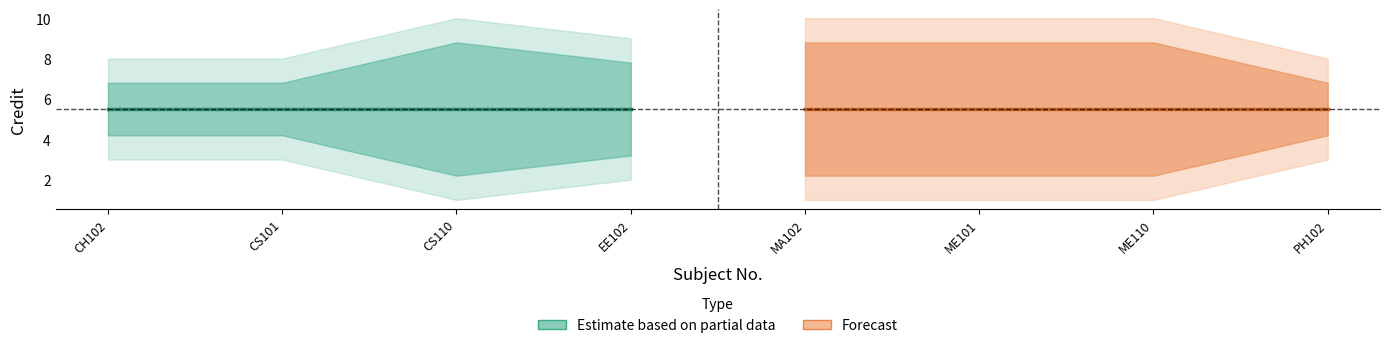

What position from the right is CH102?

8